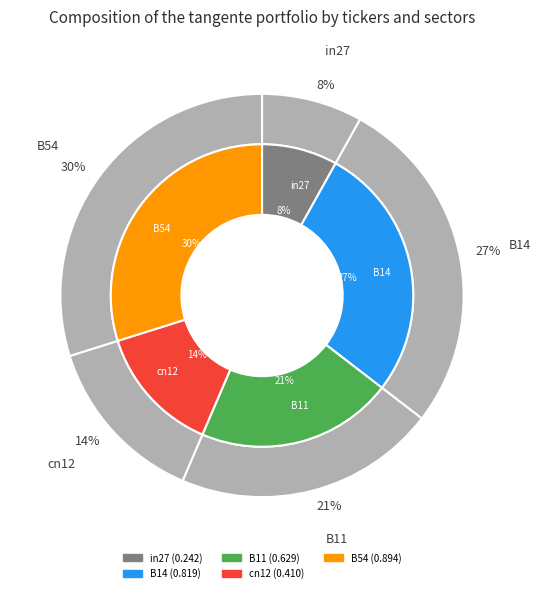

To the nearest percent, what percentage of the pie is cn12?

14%